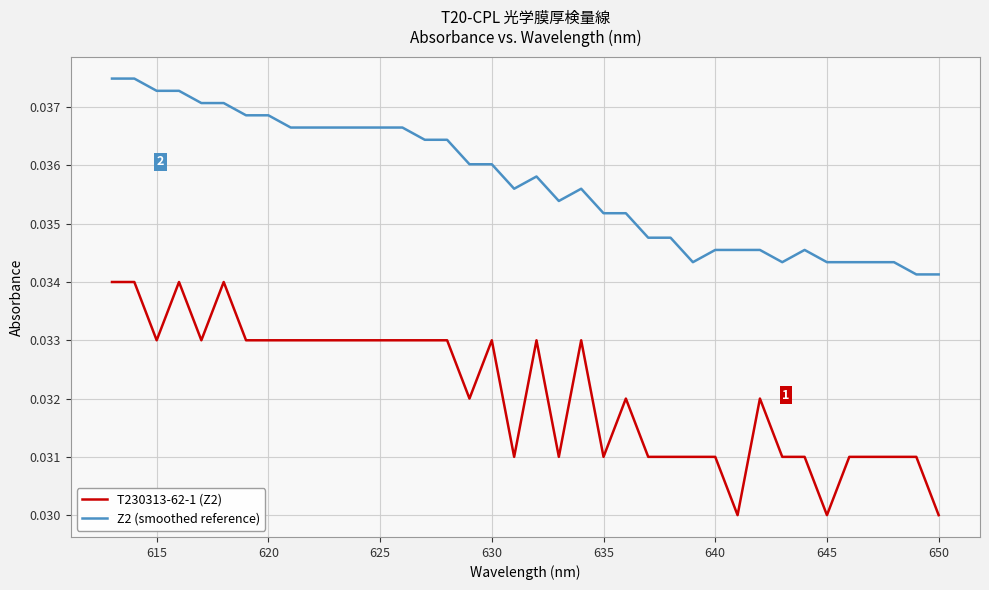

Which series has the widest spread of values?

T230313-62-1 (Z2)